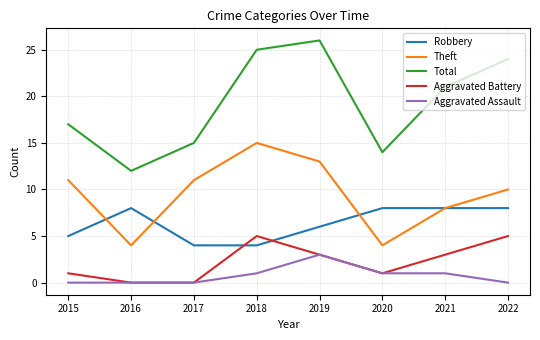

True or false: Total and Theft intersect in this chart.

False